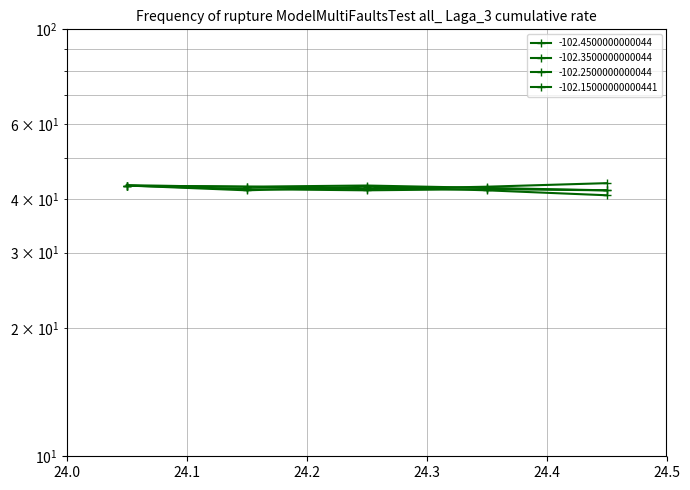

What is the value of the -102.3500000000044 point at the 3rd from the left?

42.0